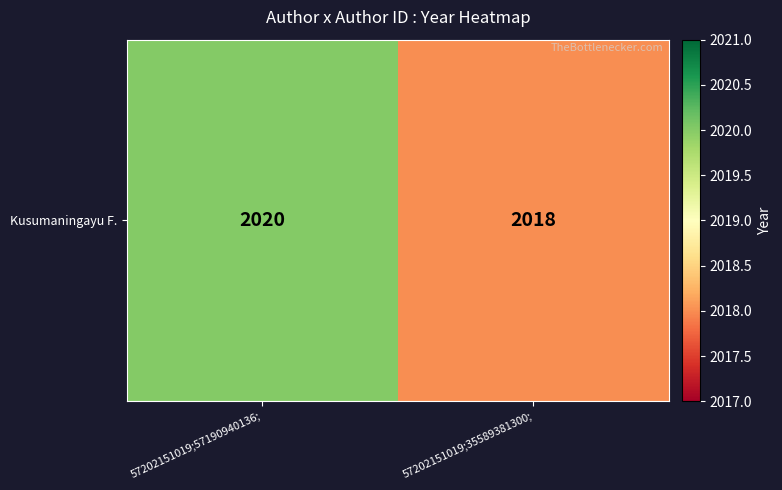

Is it true that the value at 57202151019;35589381300; is 2018?

True